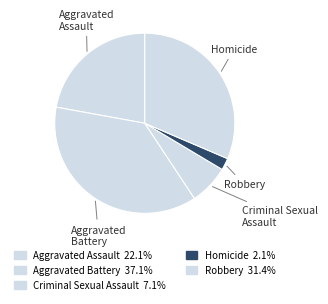

Rank the categories by value from highest to lowest.

Aggravated Battery, Robbery, Aggravated Assault, Criminal Sexual Assault, Homicide